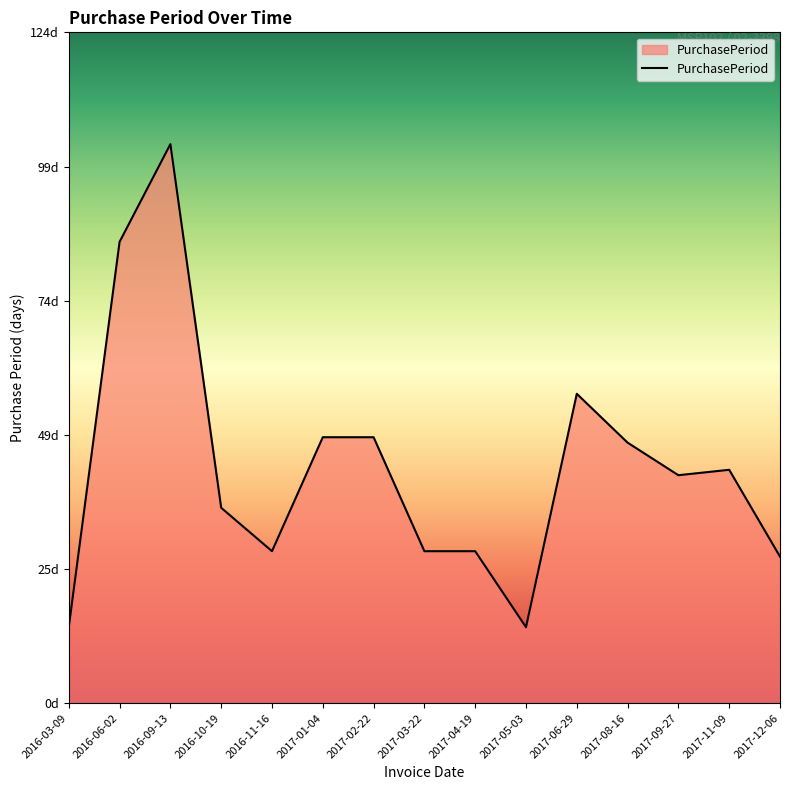

Between 2016-06-02 and 2017-02-22, which is larger?

2016-06-02